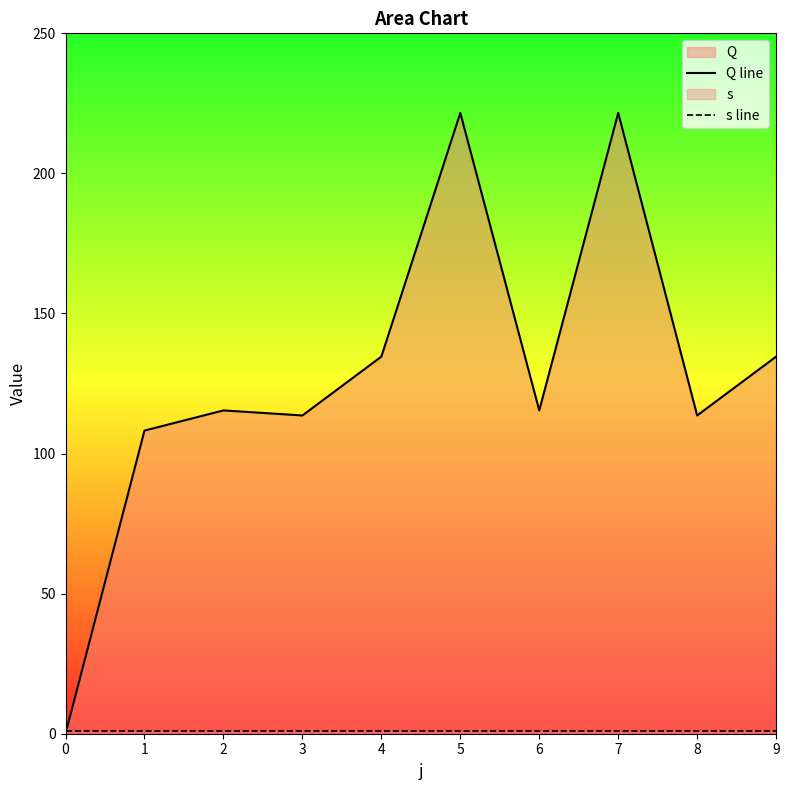

Rank the series by their average value, from lowest to highest.

s line, Q line